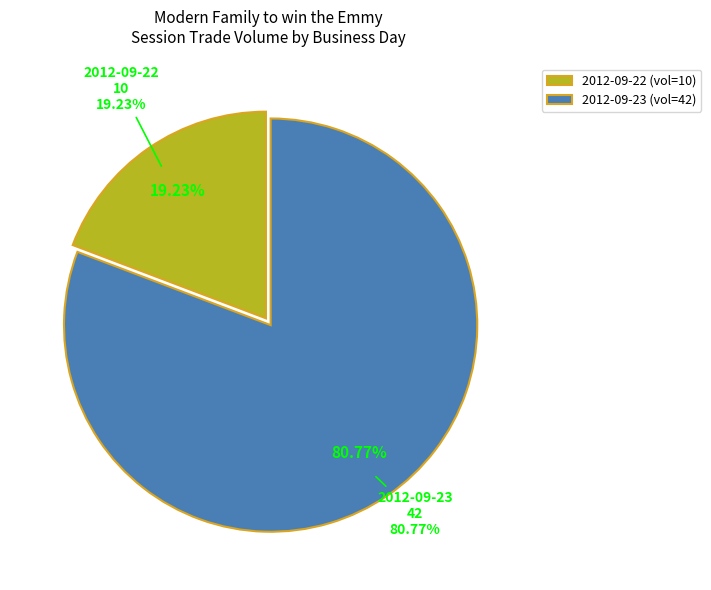

How many slices are in this pie chart?

2